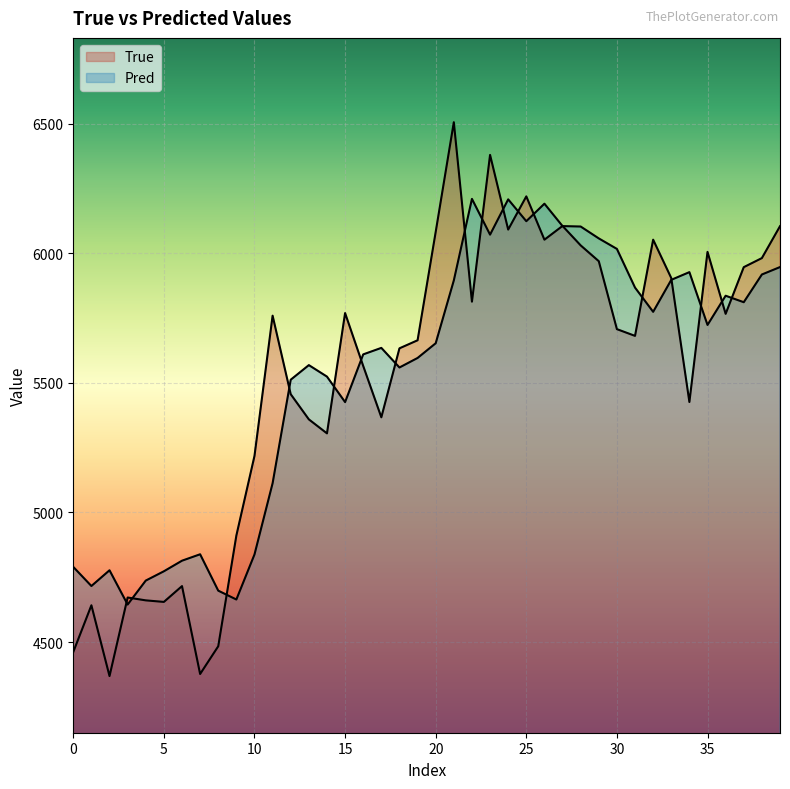

Does the chart display data point markers on the line(s)?

No